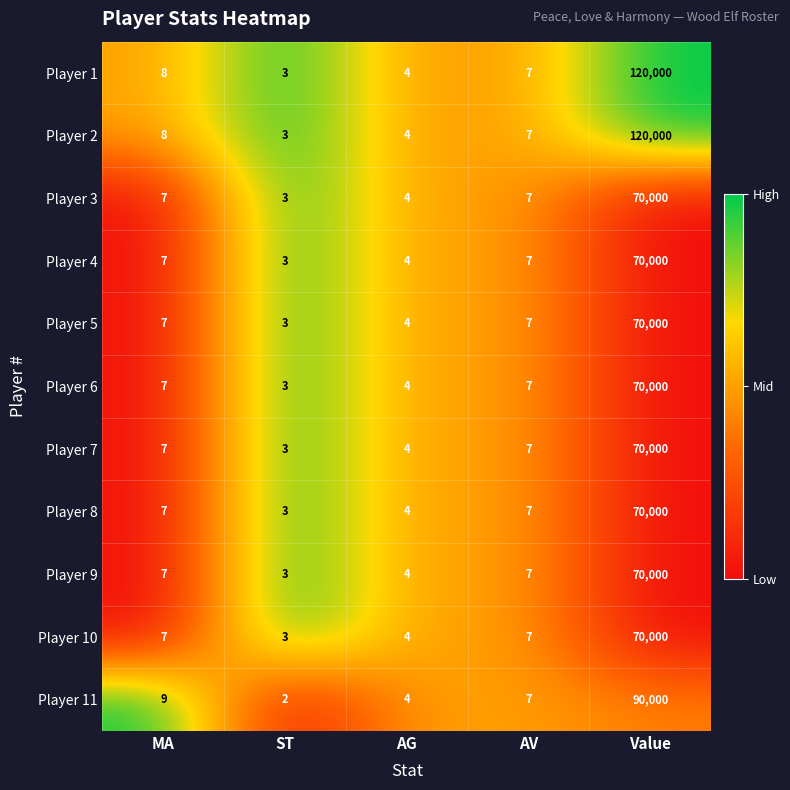

What is the average value of the Player 10 series?

14004